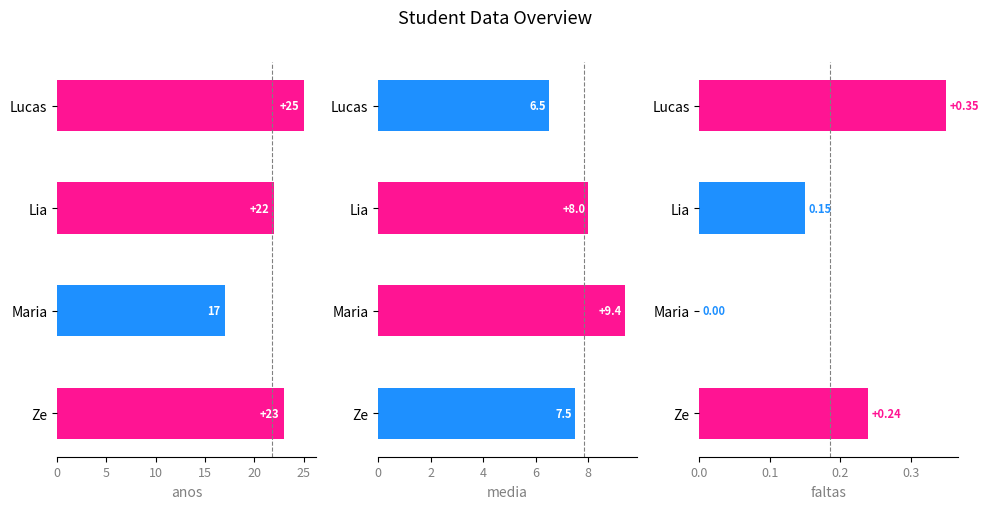

Is it true that media equals 10.0 at 15?

False